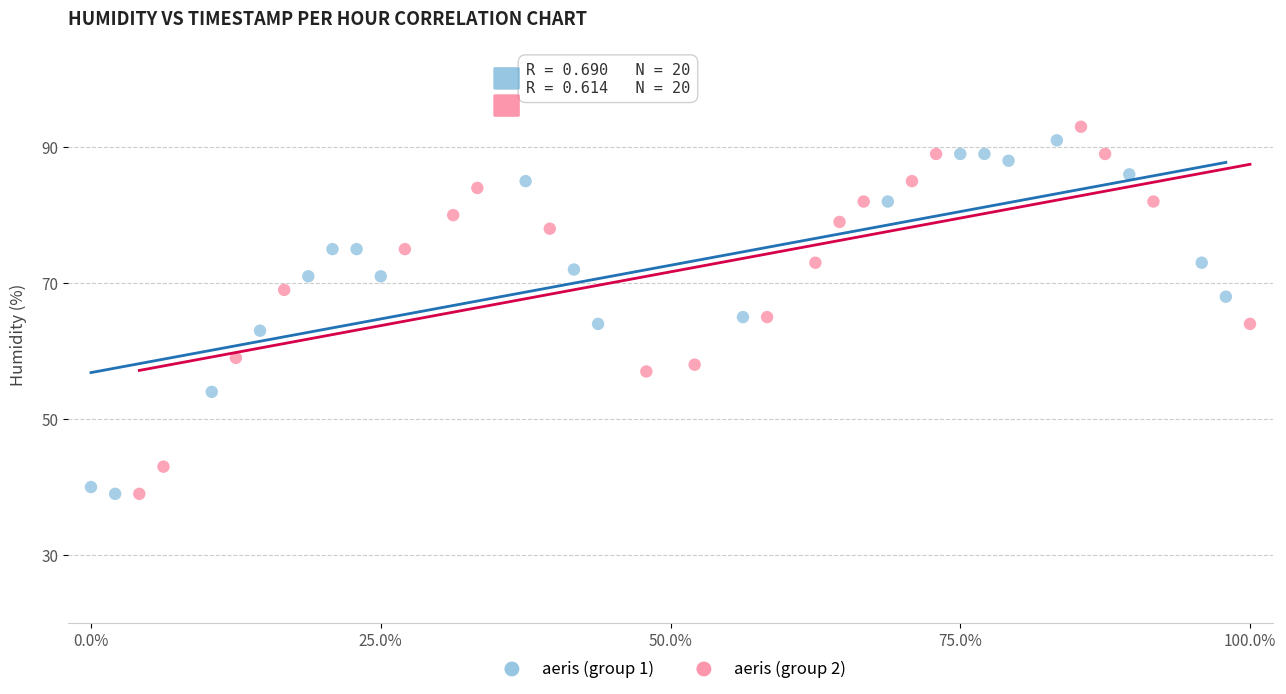

What are all the series names shown in the legend?

aeris (group 1), aeris (group 2)